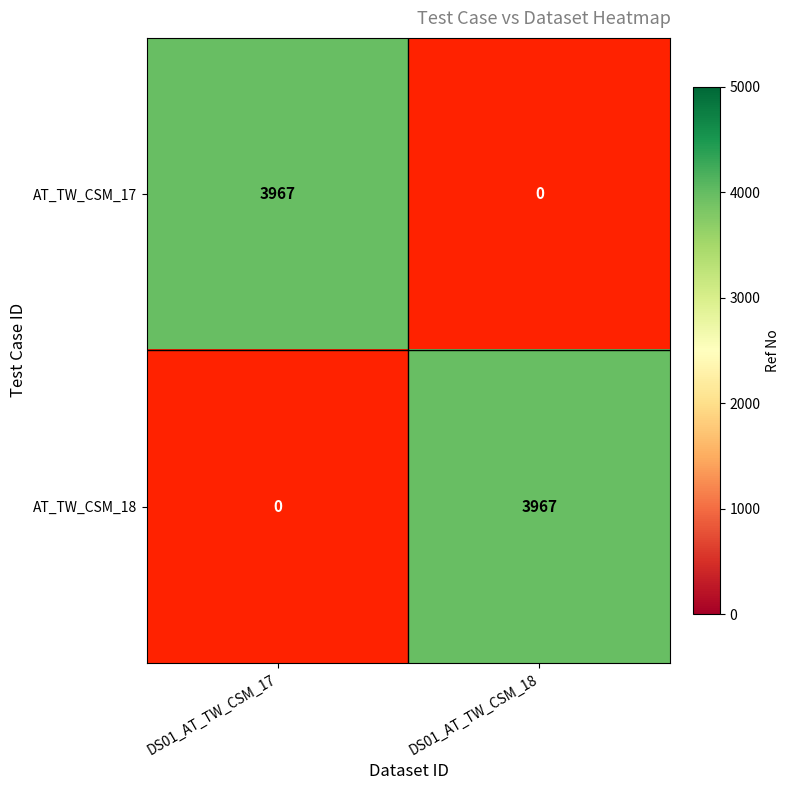

The AT_TW_CSM_18 series shows 0 at DS01_AT_TW_CSM_17. True or false?

True